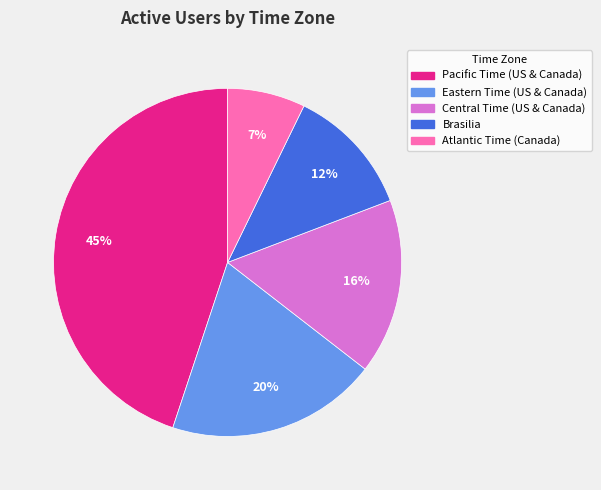

Which category has the biggest portion of the pie?

Pacific Time (US & Canada)